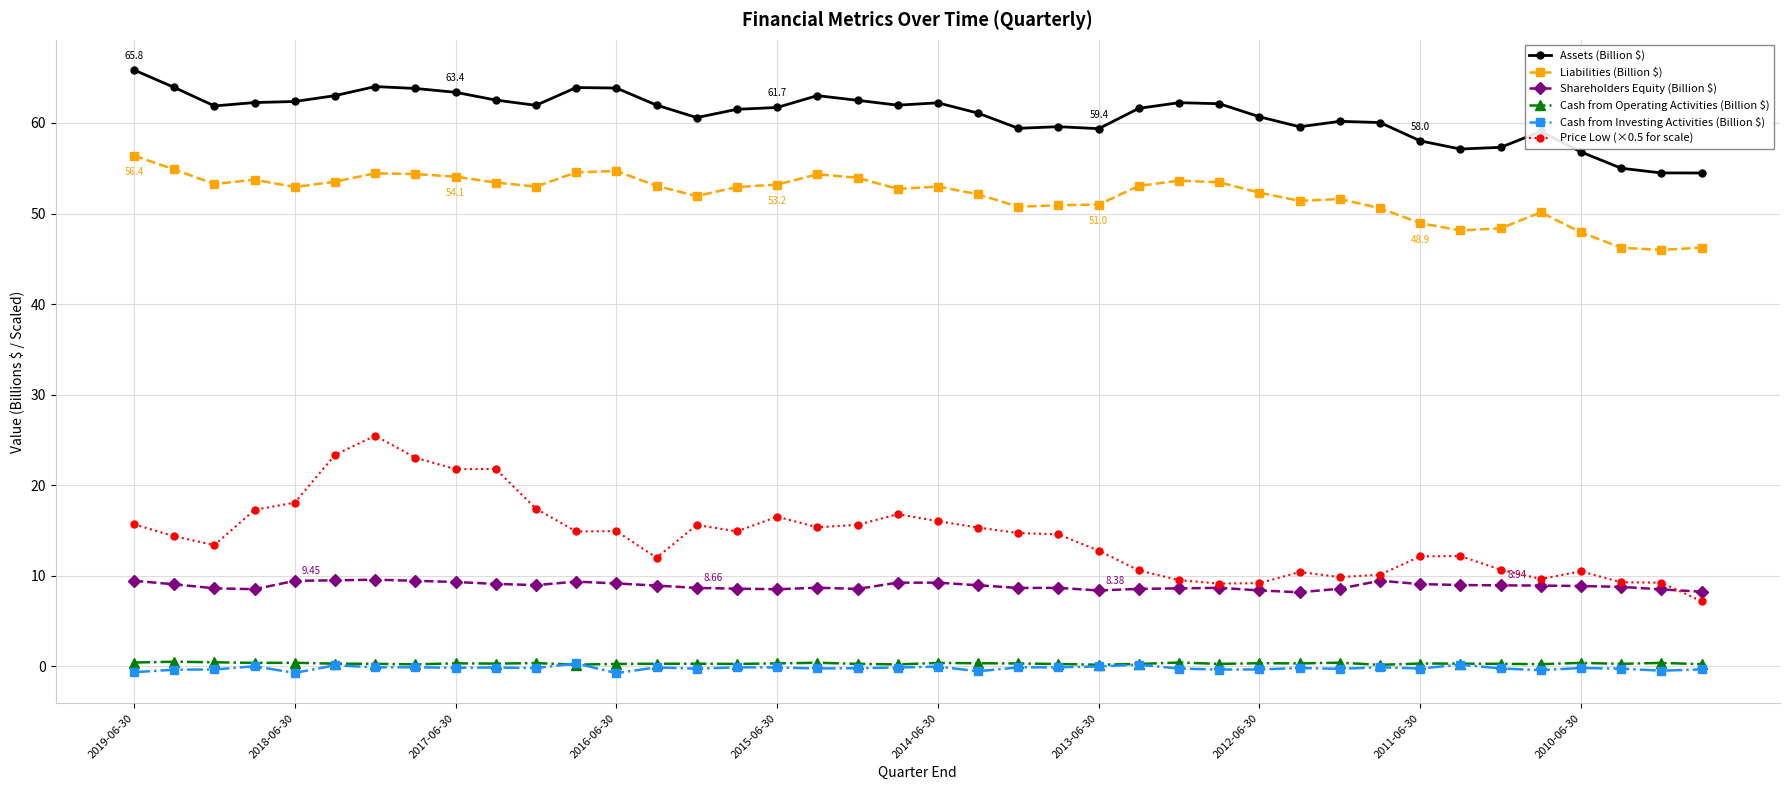

What is the difference between the second highest and second lowest values in the Assets (Billion $) series?

9.5